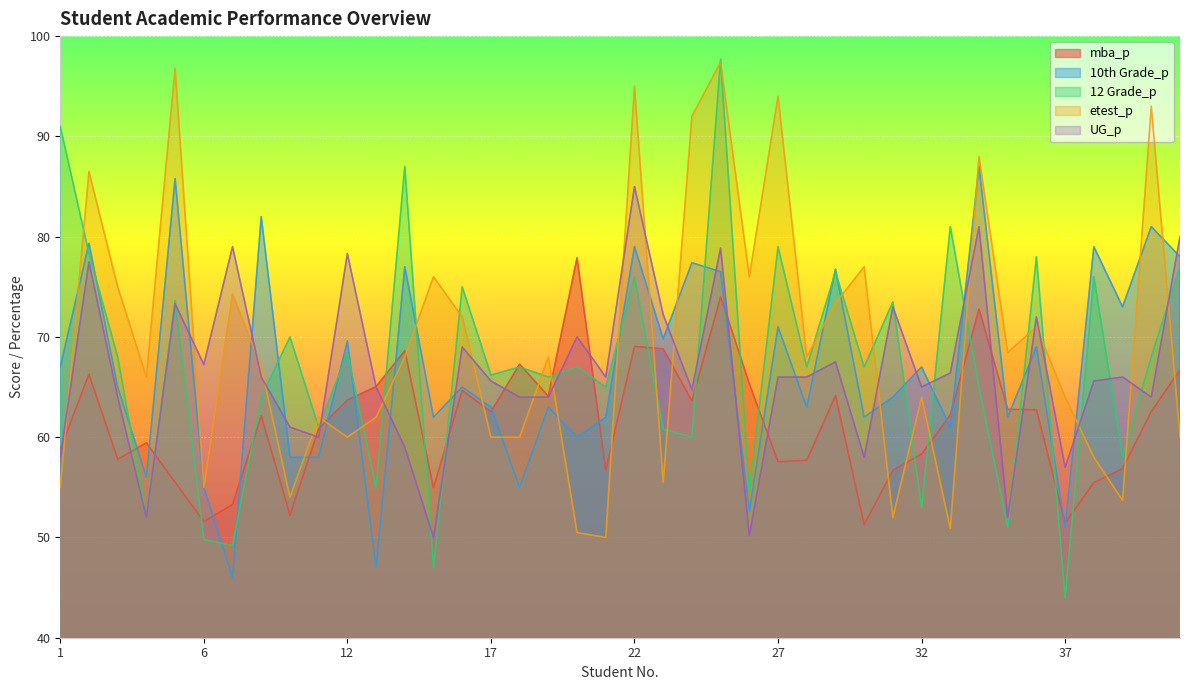

Rank the series by their maximum value, from highest to lowest.

12 Grade_p, etest_p, 10th Grade_p, UG_p, mba_p